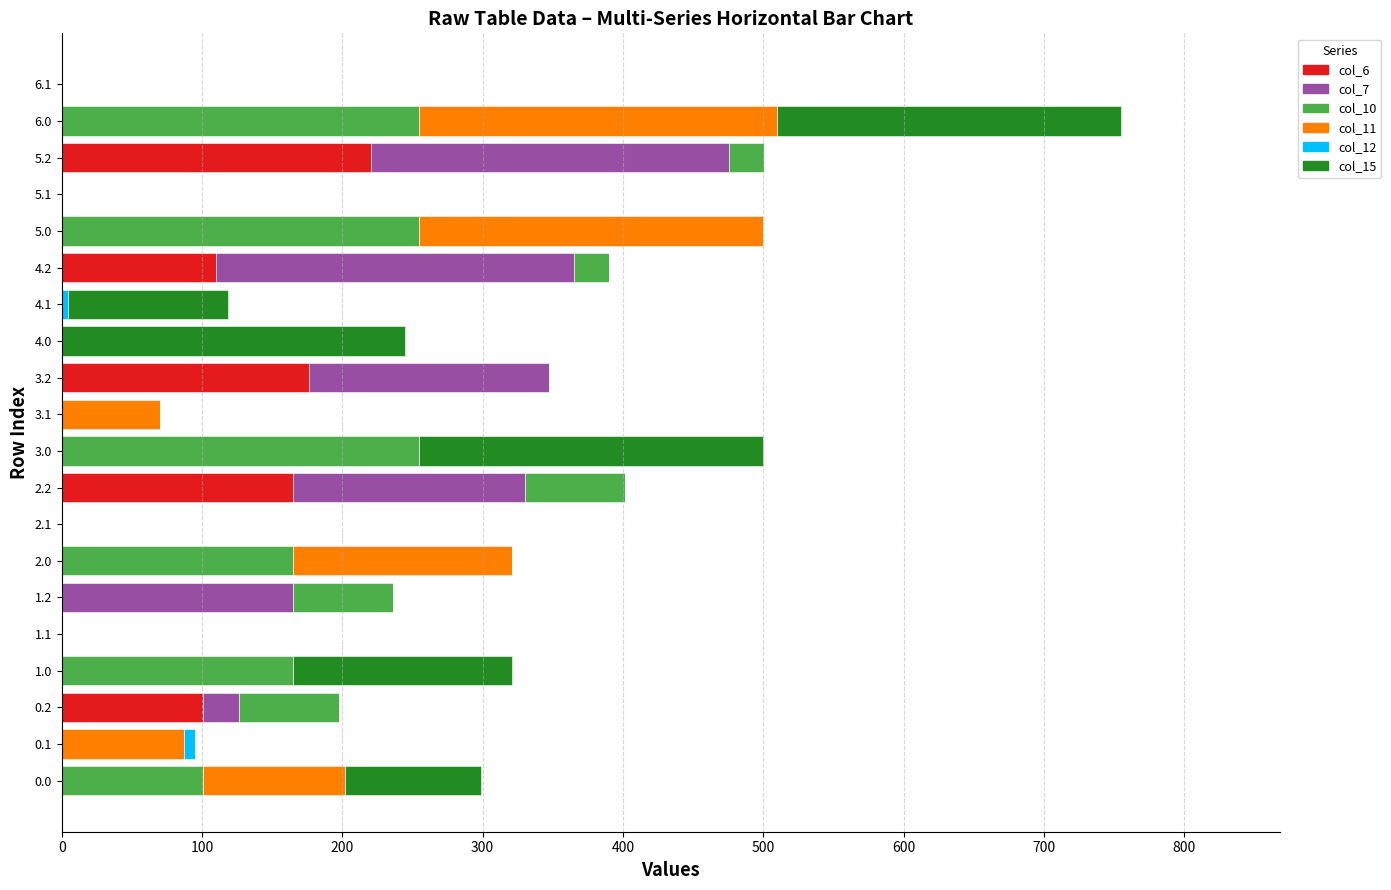

Count the number of data series in this chart.

6